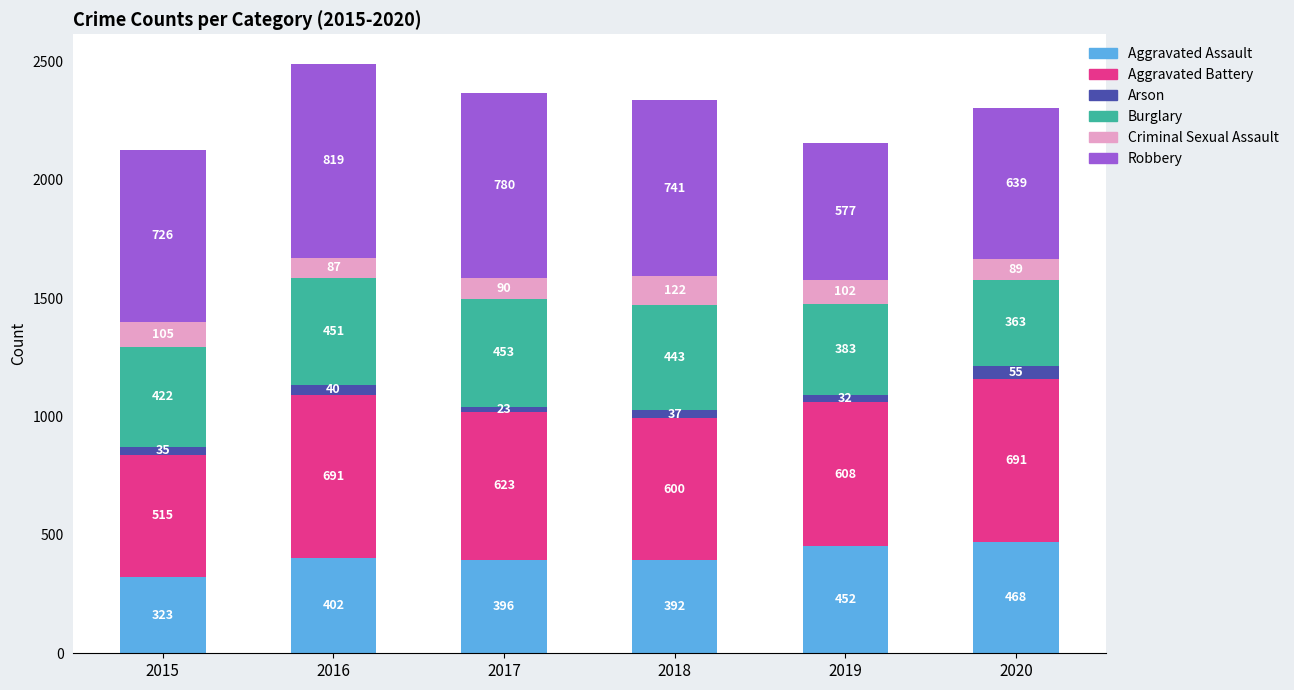

Reading left to right, what are the values for Aggravated Assault?

323	402	396	392	452	468